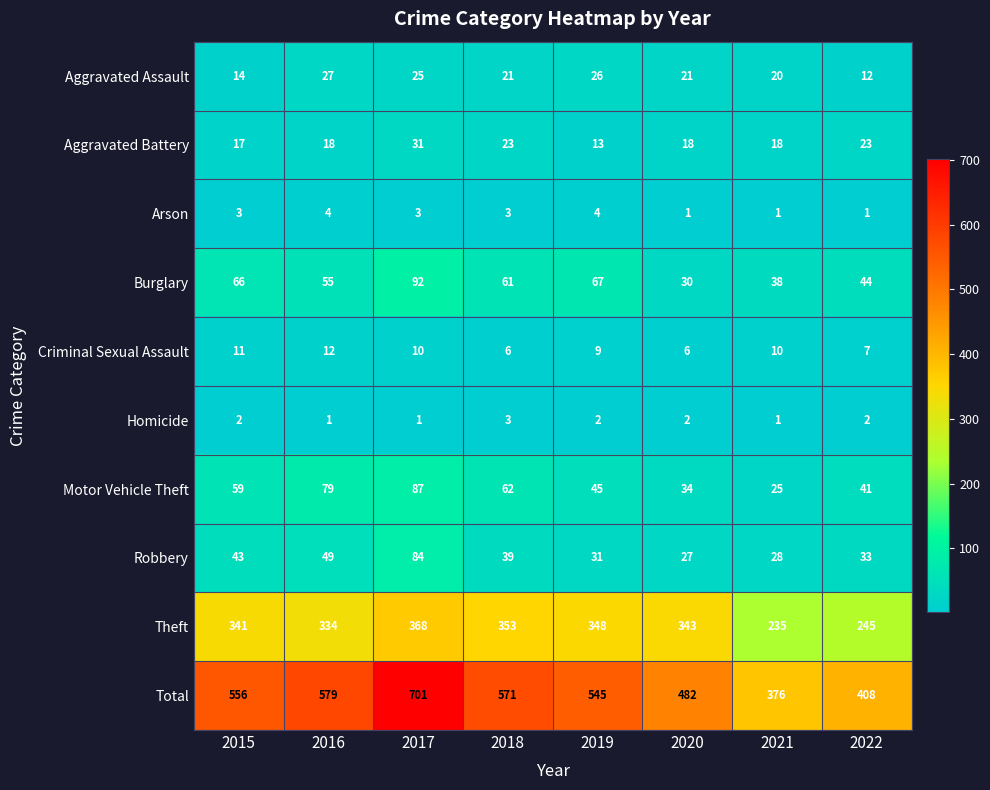

What is the total value across all series at 2020?

964